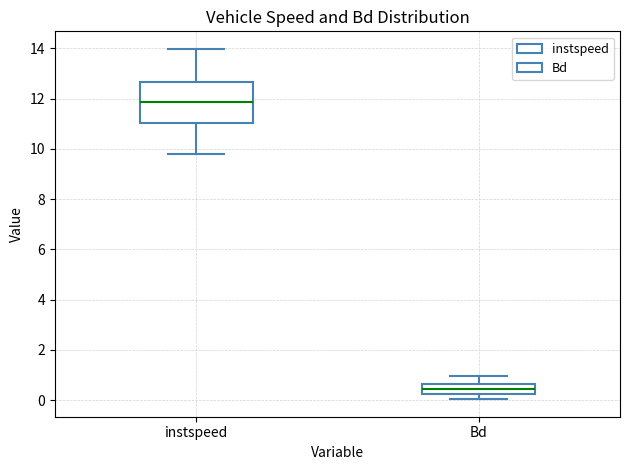

Which box has the lowest median line?

Bd